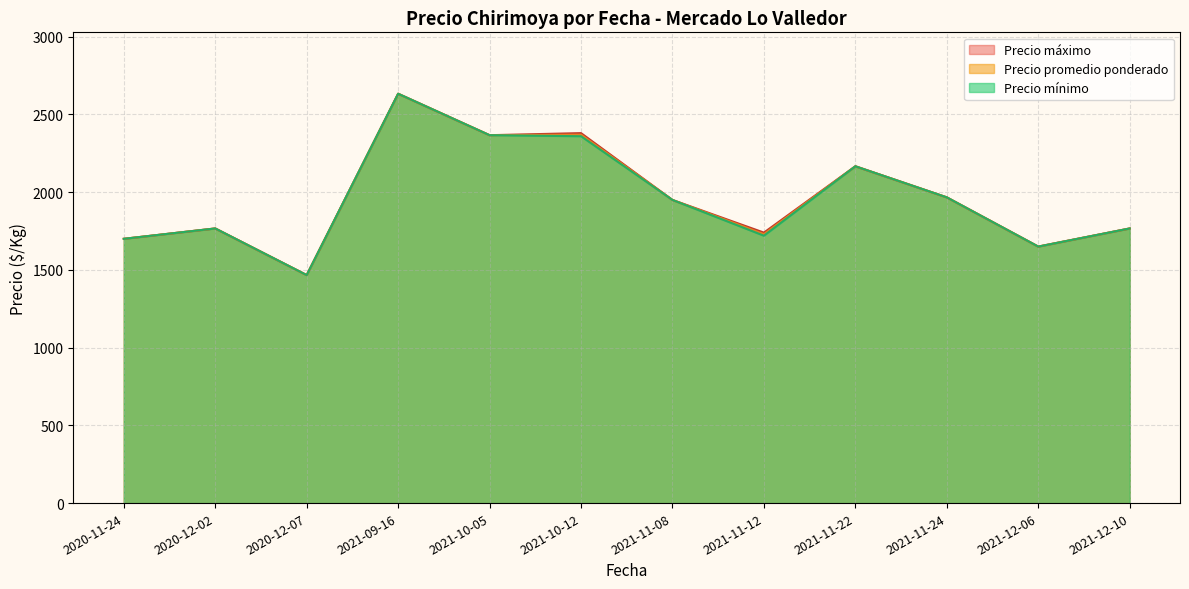

Which category has the highest value across all series?

2021-09-16